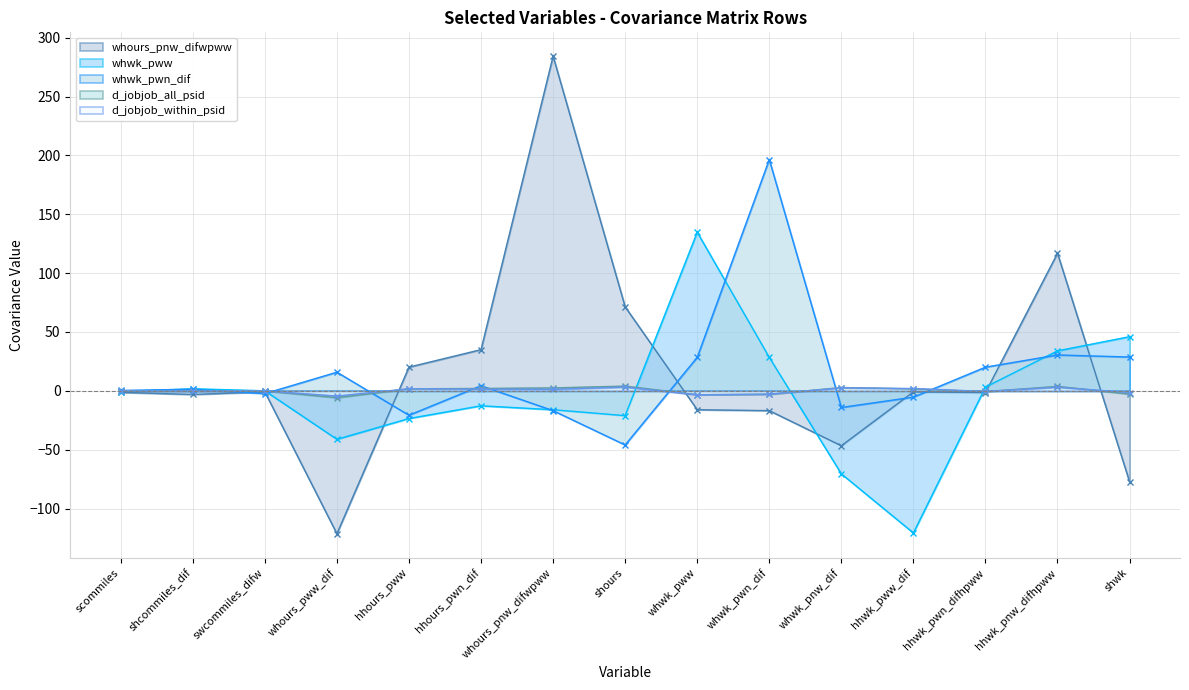

What is the sum of the whwk_pwn_dif values at hhwk_pwn_difhpww and swcommiles_difw?

17.7